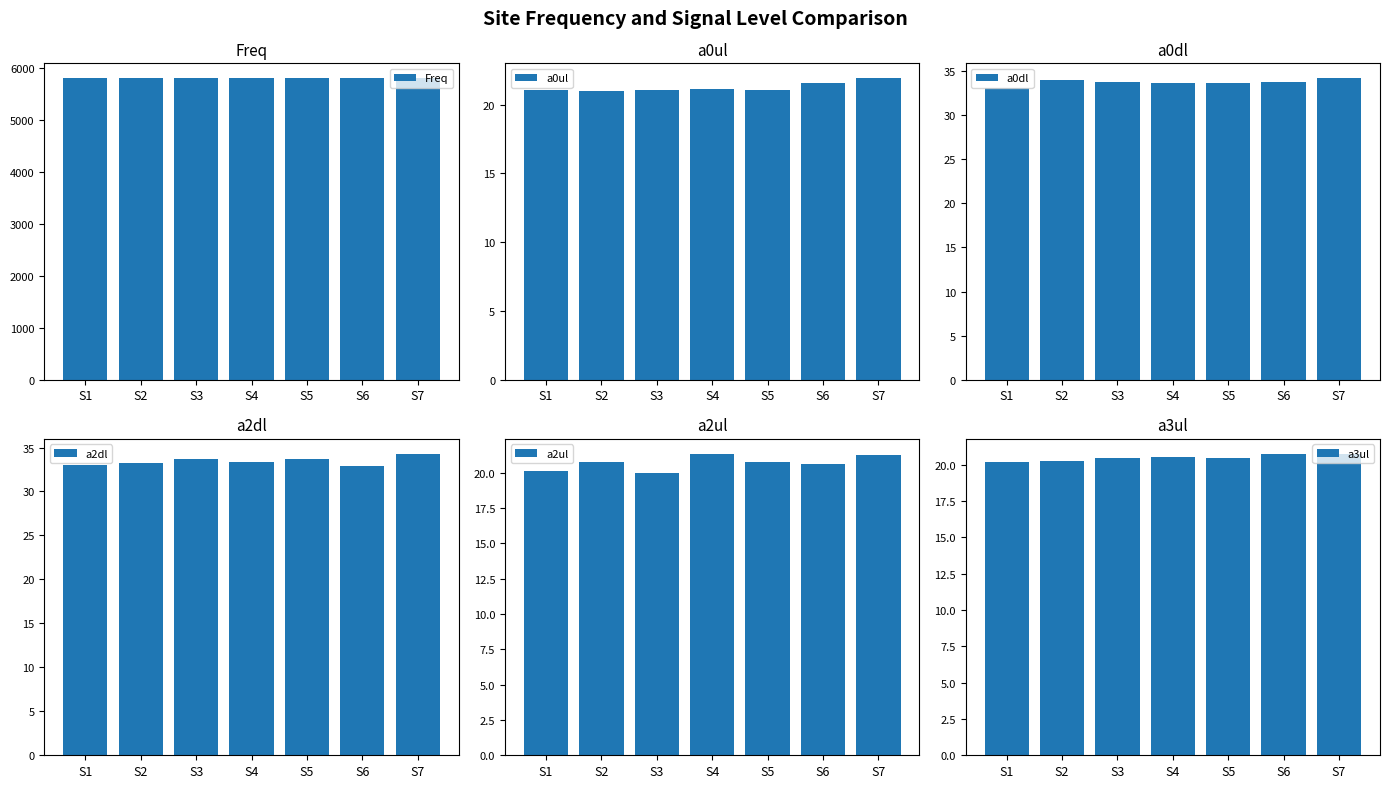

Which series changed the most between S1 and S6?

a0dl